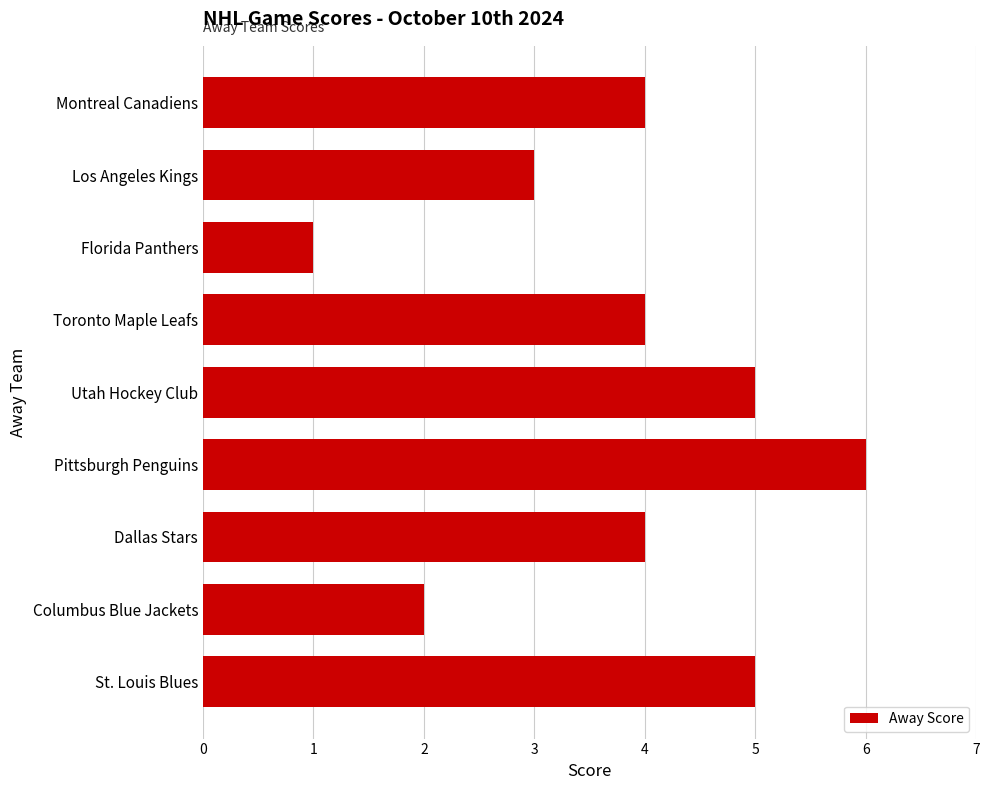

Reading bottom to top, list all the values displayed in this chart.

St. Louis Blues=5	Columbus Blue Jackets=2	Dallas Stars=4	Pittsburgh Penguins=6	Utah Hockey Club=5	Toronto Maple Leafs=4	Florida Panthers=1	Los Angeles Kings=3	Montreal Canadiens=4